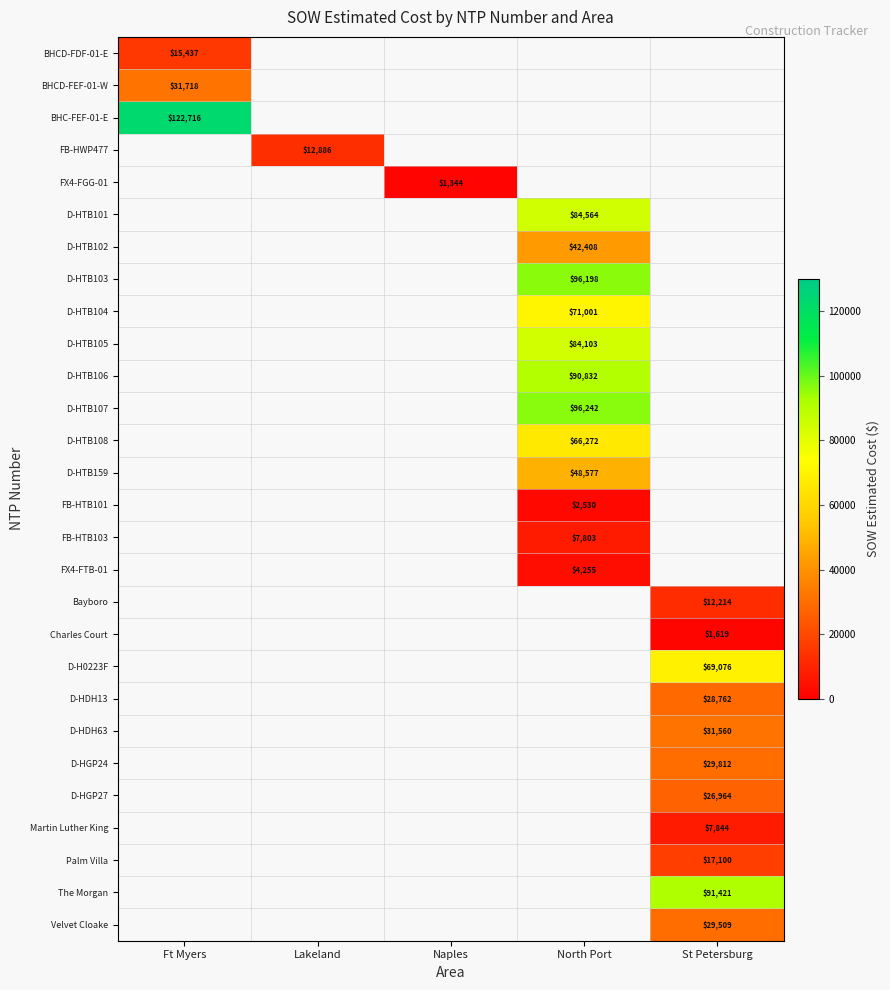

Count the number of categories in the chart.

5